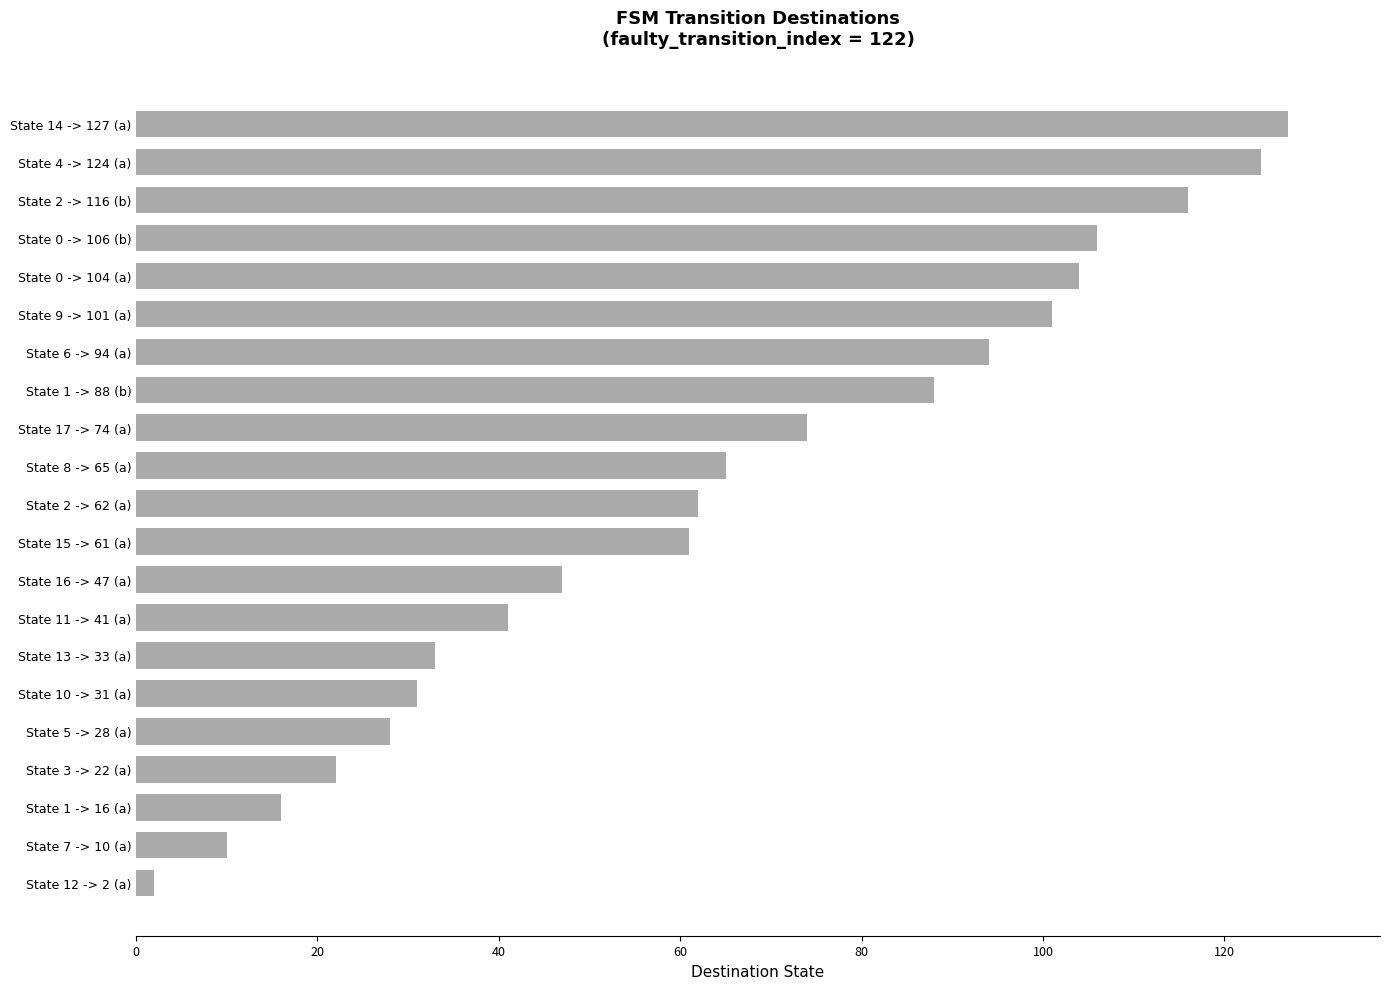

Which label corresponds to the largest value in the chart?

State 14 -> 127 (a)